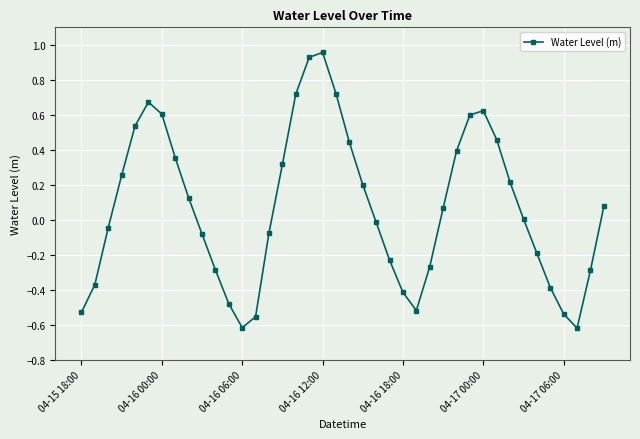

How many points are lower than both their immediate neighbors (excluding endpoints)?

3